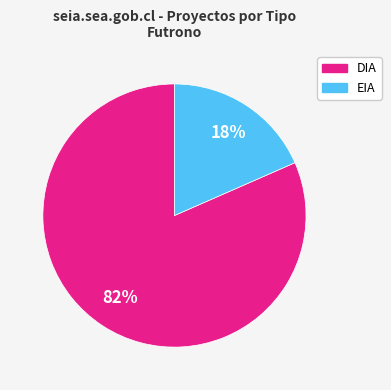

Does EIA account for over 50% of the chart?

No